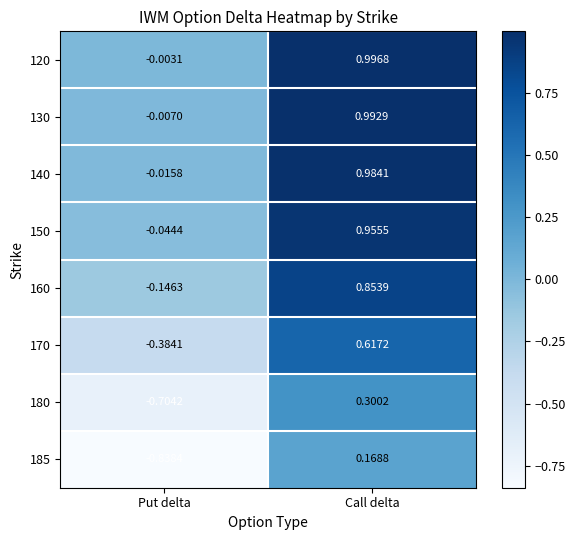

At which label does 180 first exceed 0?

Call delta